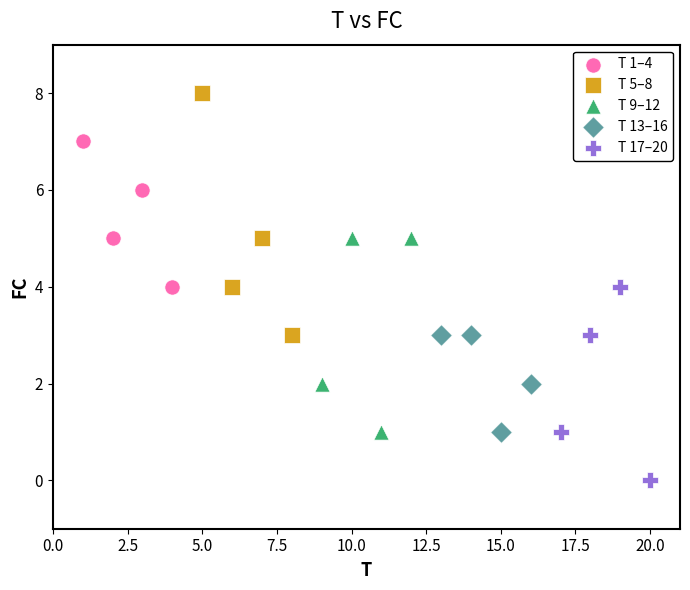

Which series contains the highest Y value?

T 5–8